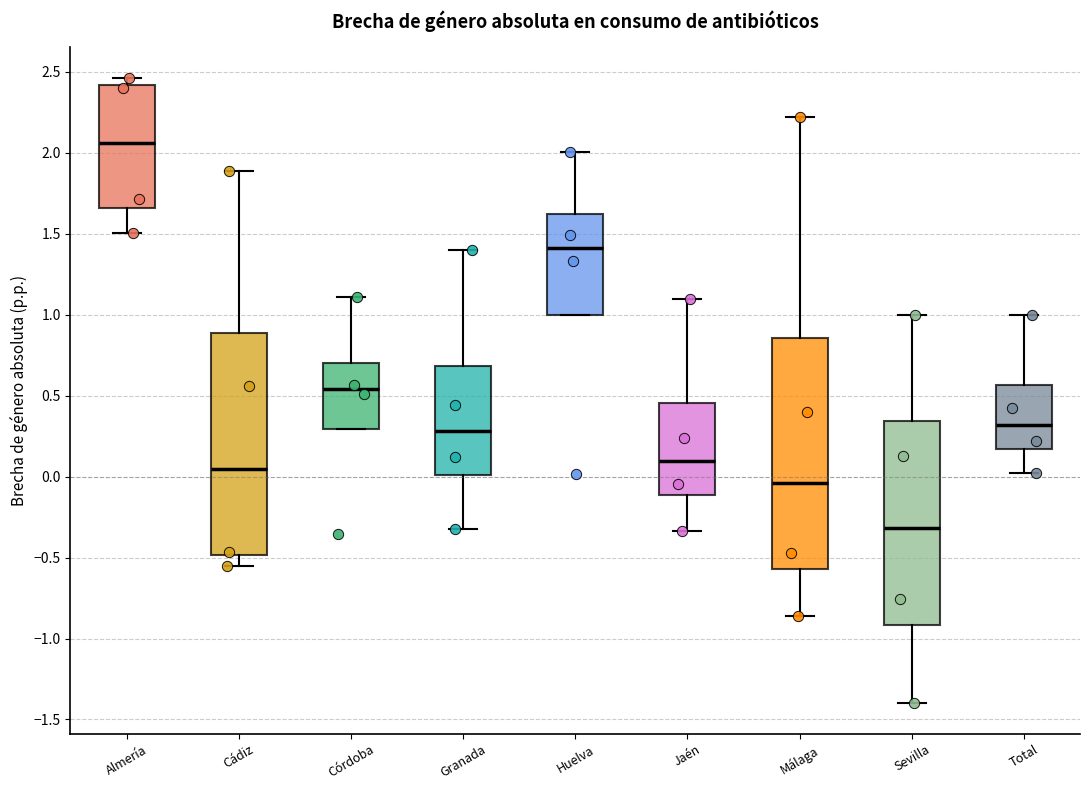

Which box has the highest median line?

Almería